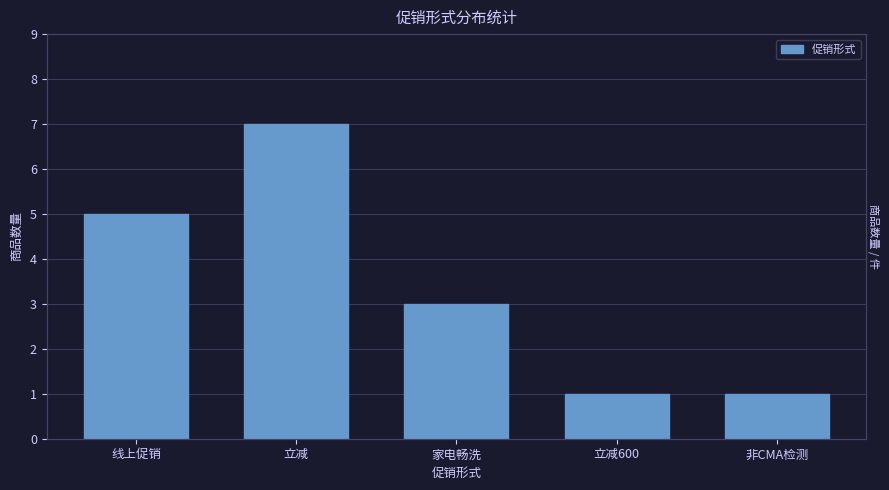

What position from the right is 立减?

4